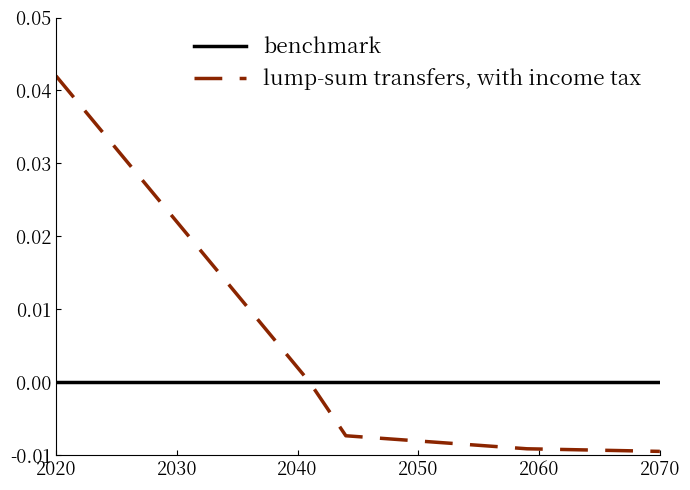

How many distinct data groups are displayed?

2